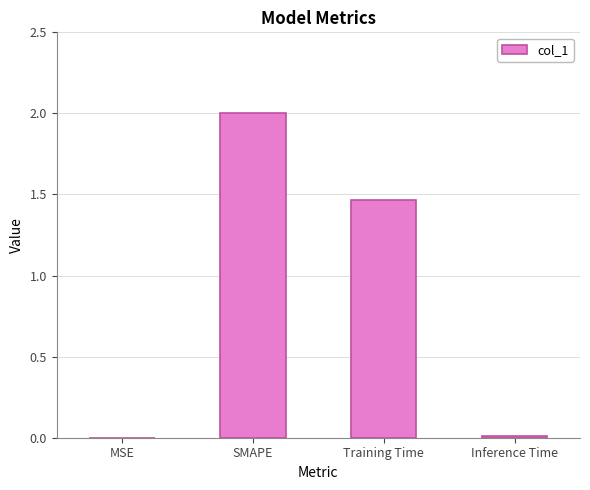

The value at SMAPE is 2.0. True or false?

True